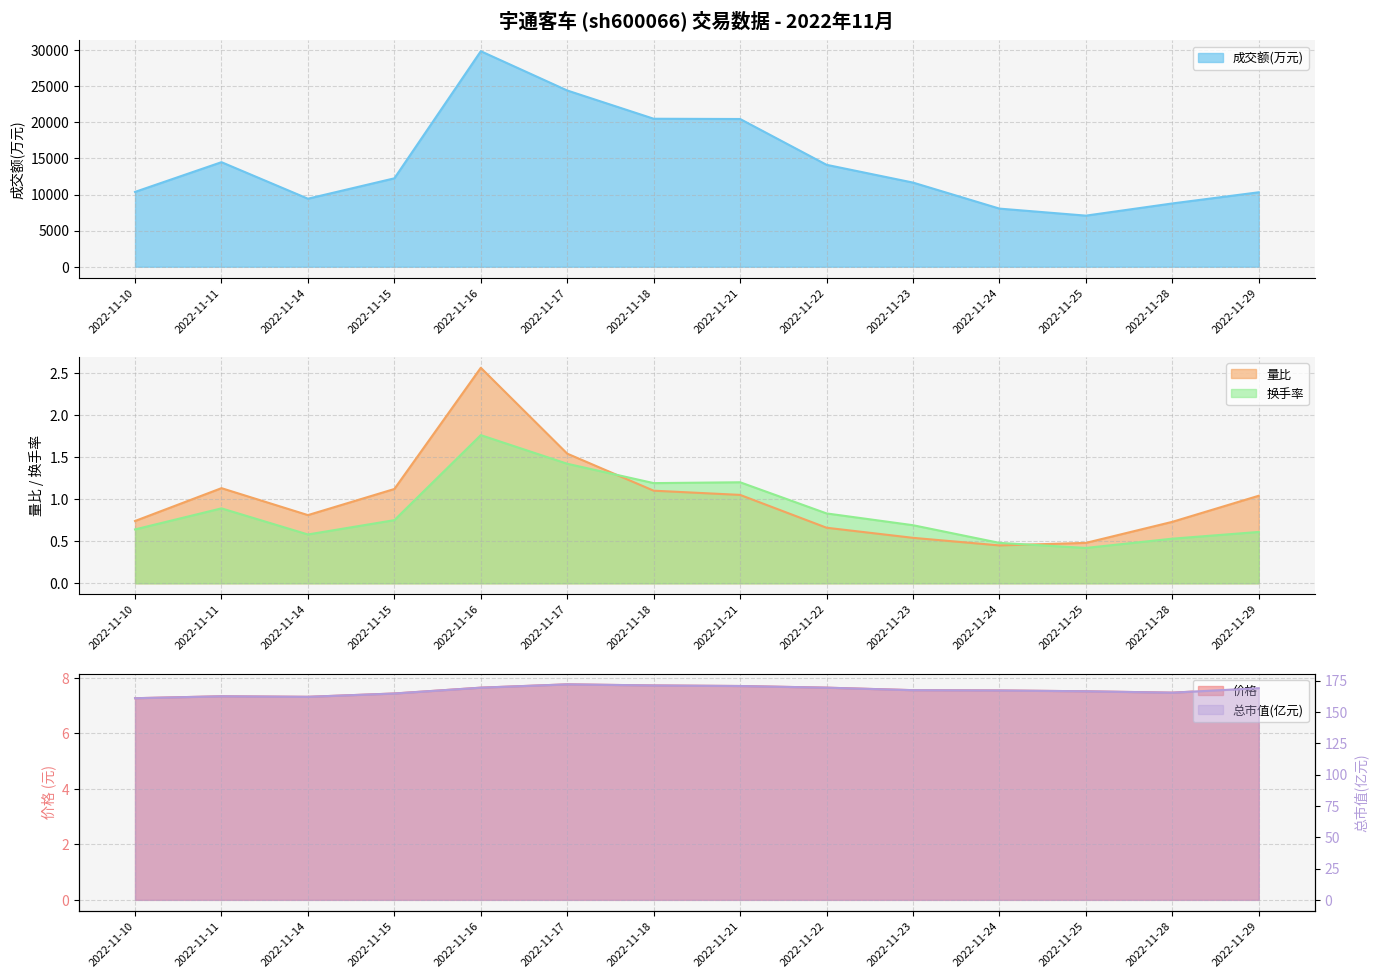

Which series has the largest total across all categories?

成交额(万元)